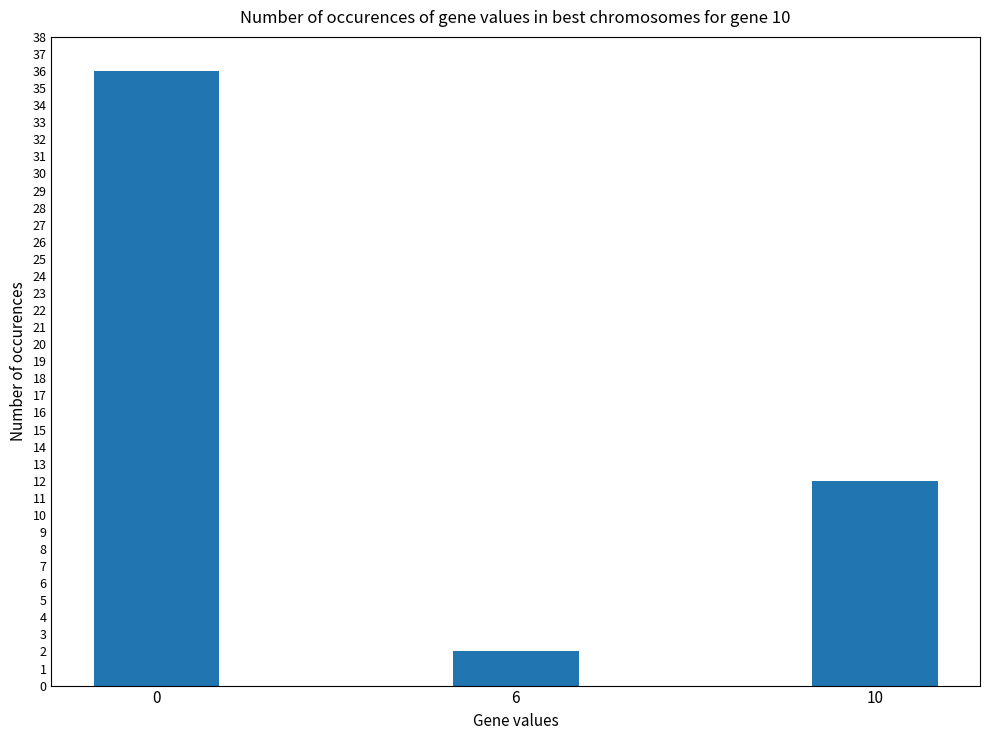

How many distinct data groups are displayed?

1